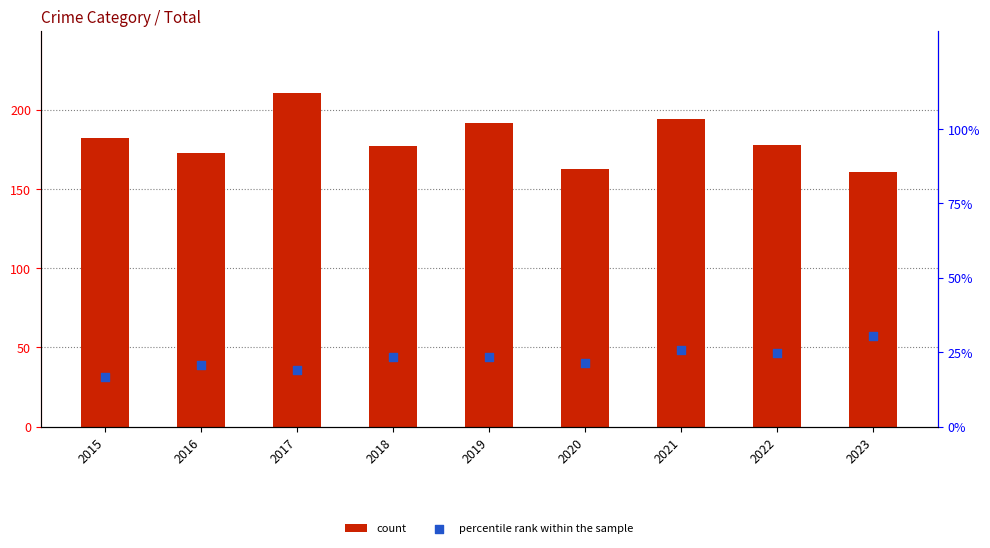

At which category is the sum across all series the highest?

2017